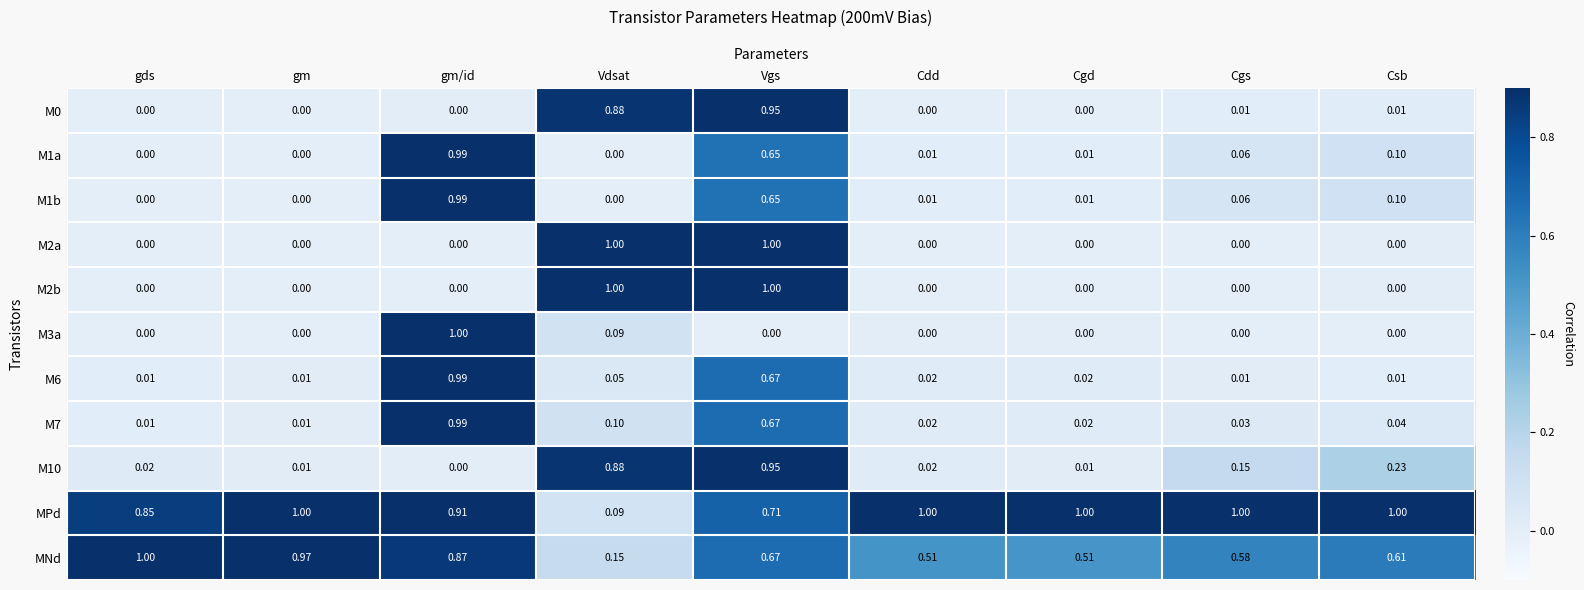

At which category is the sum across all series the highest?

Vgs